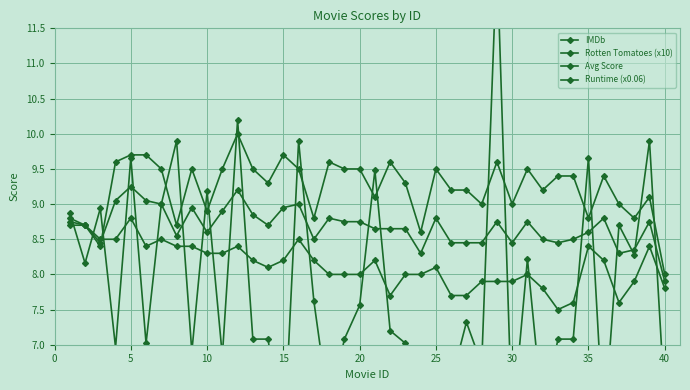

How many interior local valleys does the IMDb series have?

5